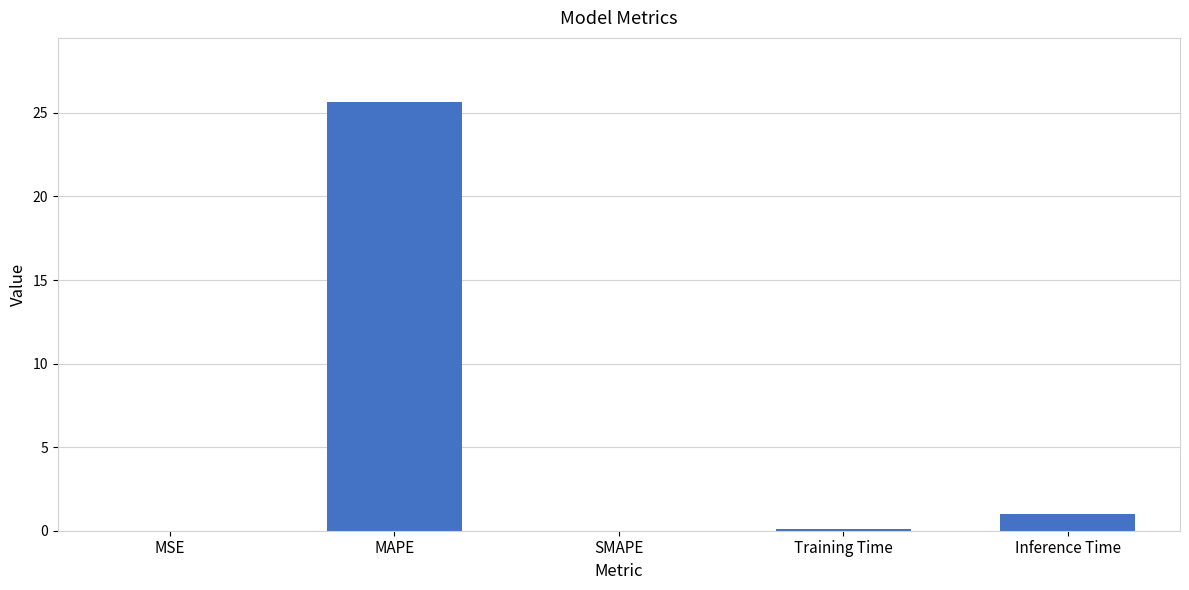

The chart shows a value of 25.6 at MAPE. True or false?

True